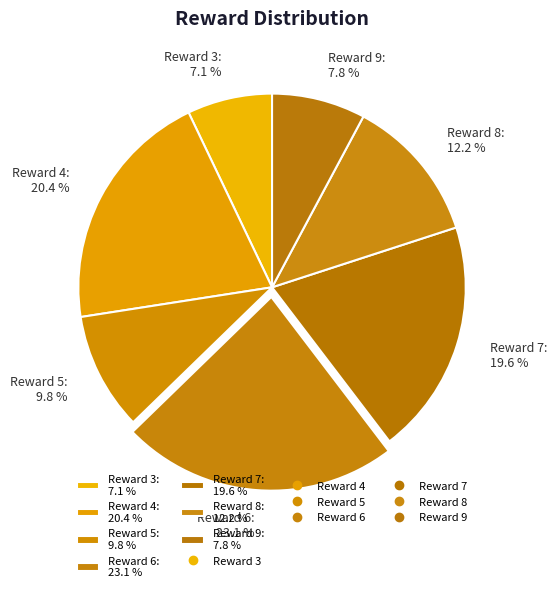

What is the largest slice in the pie chart?

Reward 6: 23.1 %